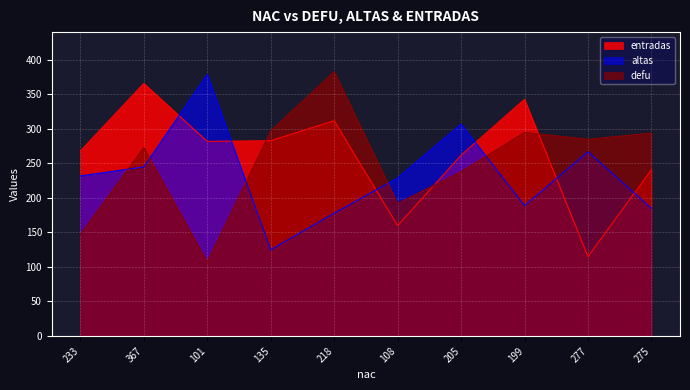

The value of altas at 101 is 247. True or false?

False